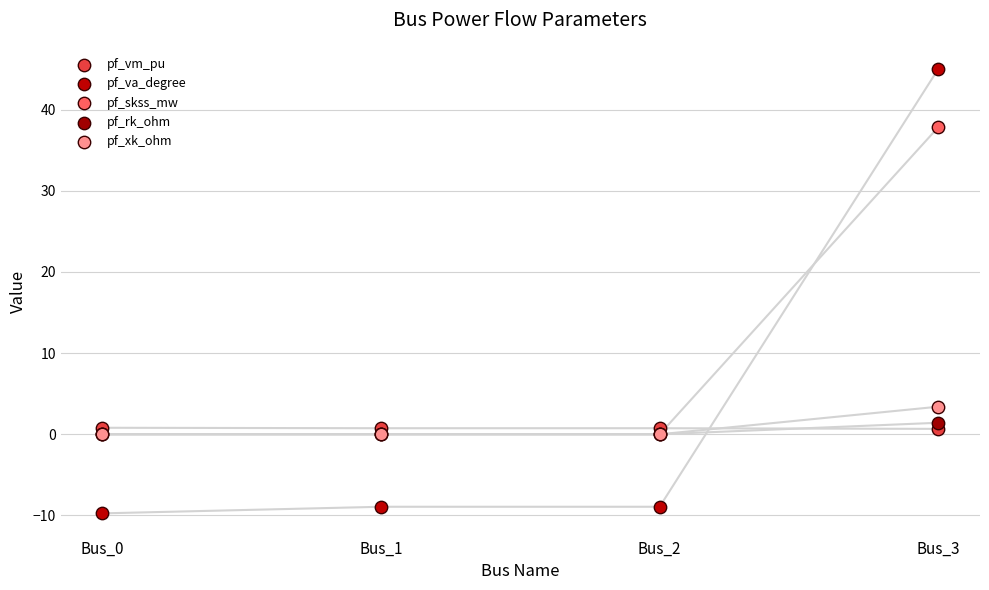

Across all series, what Y value is closest to 17?

3.4